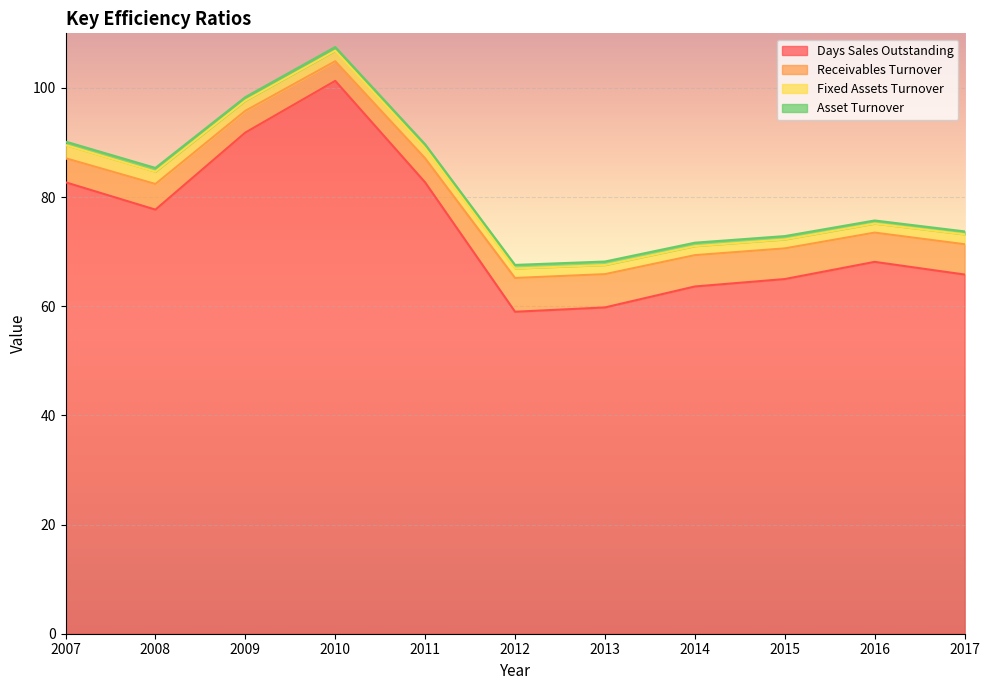

At which category is the sum across all series the highest?

2010